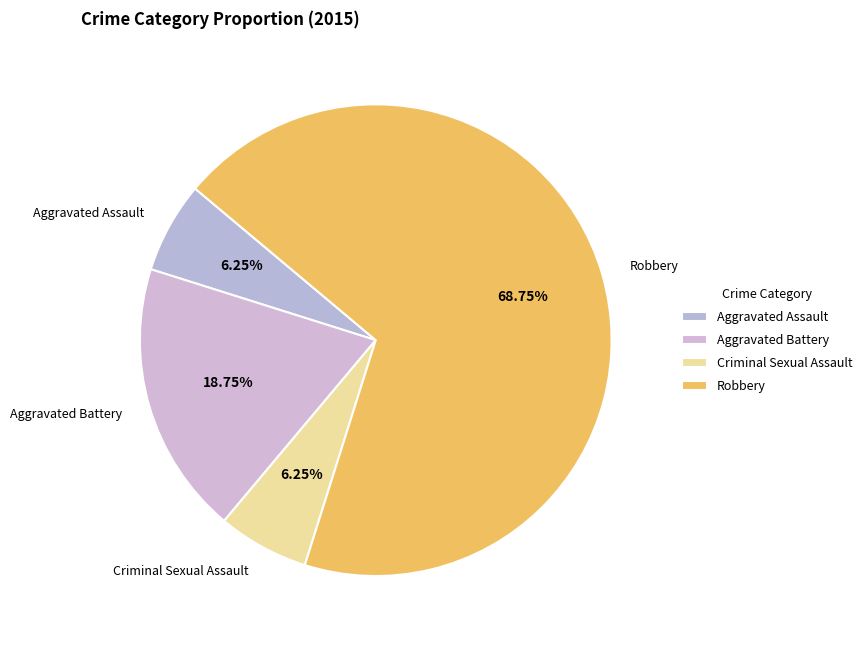

Does any single category account for the majority?

Yes